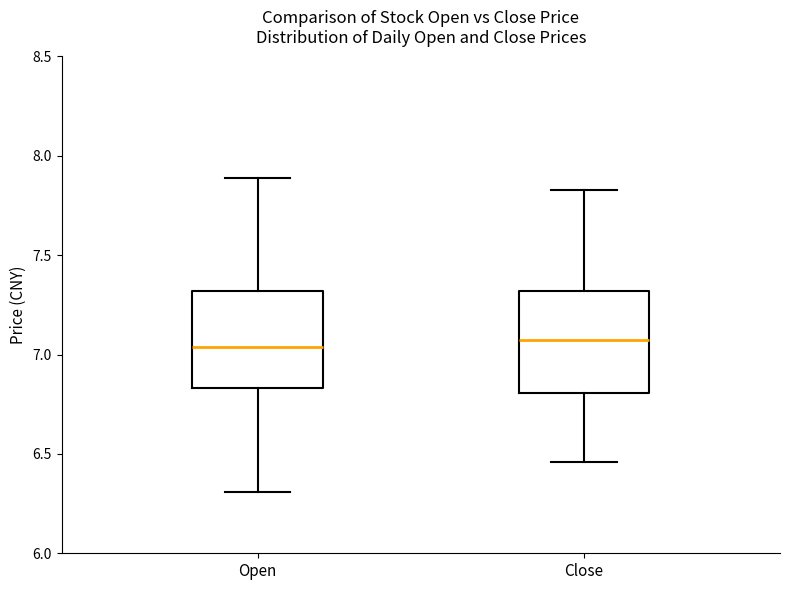

Where does the median line of the box for Open sit on the y-axis? The values are not printed on the chart, so give them approximately, as read against the axis.

7.05